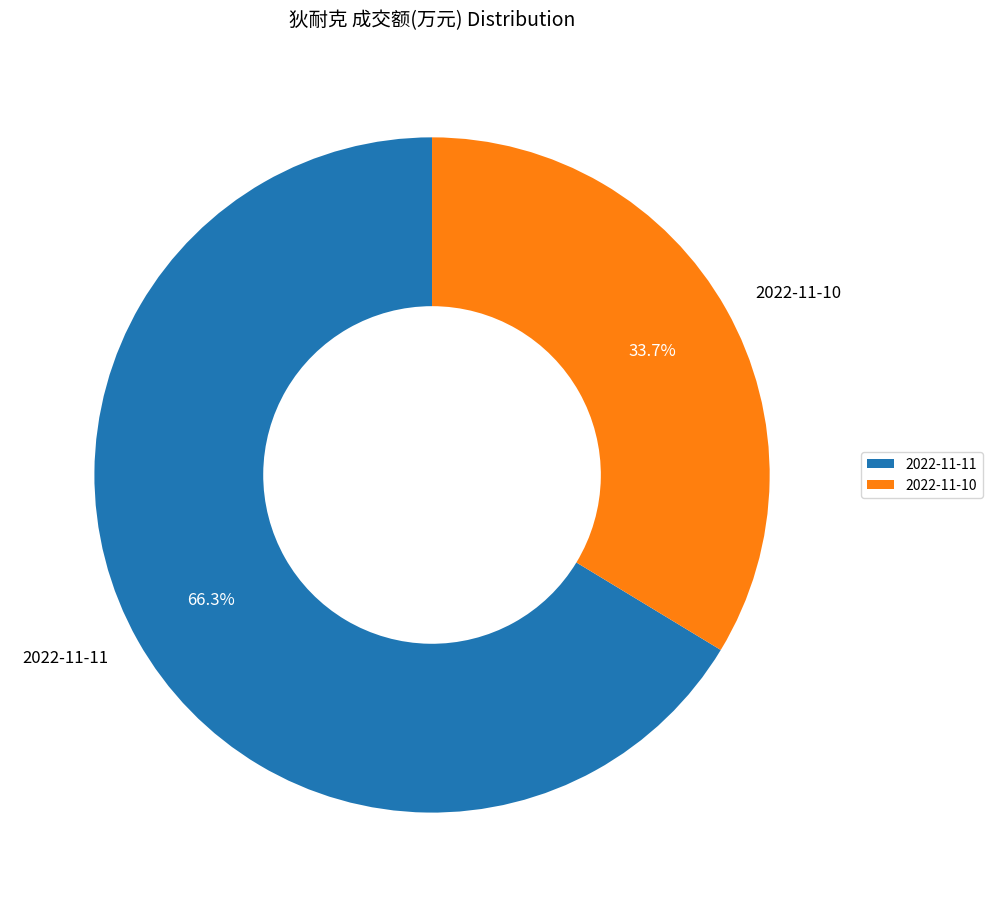

Which category has the biggest portion of the pie?

2022-11-11